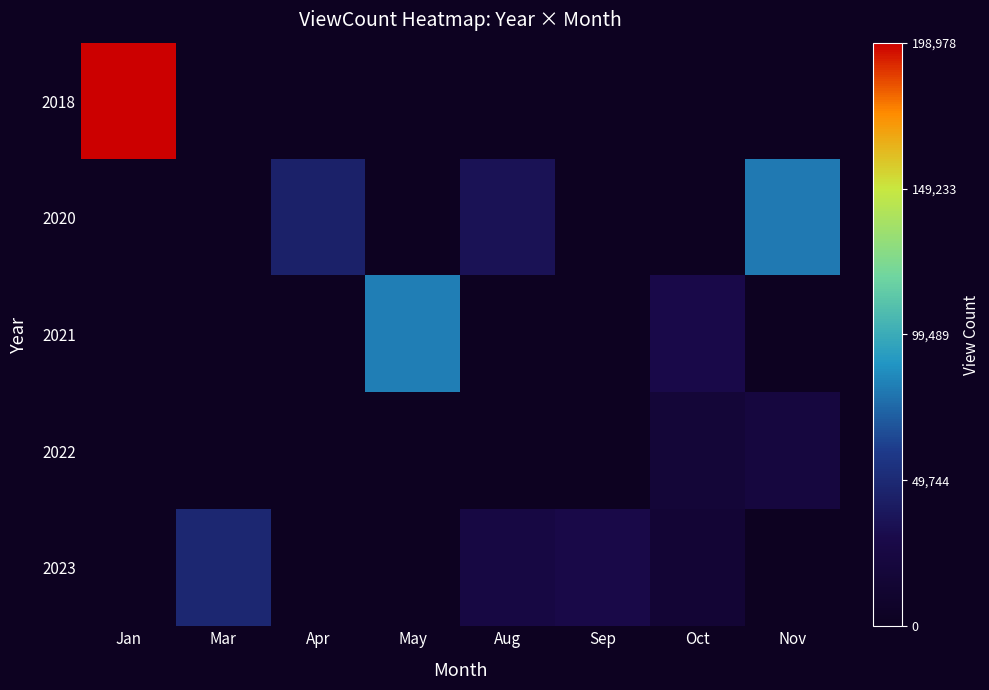

What is the spread (max minus min) of values at Nov?

80478